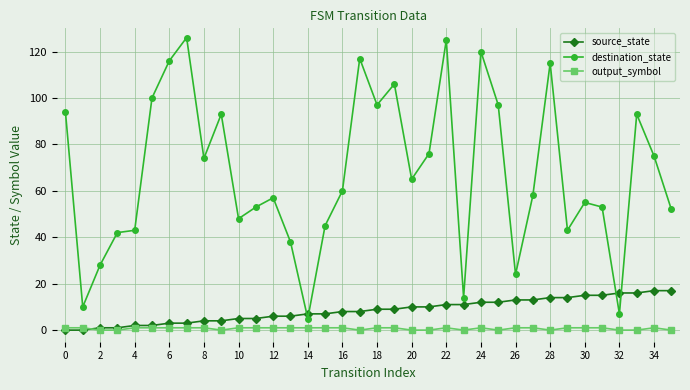

What are all the series names shown in the legend?

source_state, destination_state, output_symbol